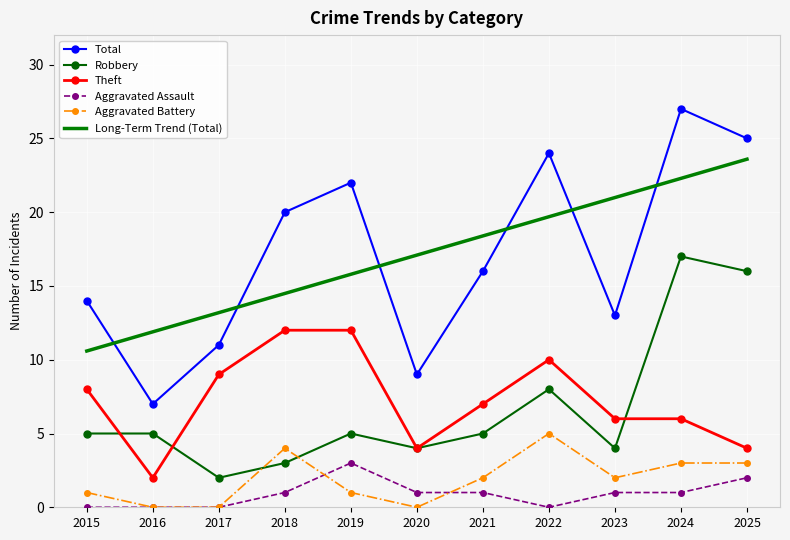

What is the sum of all Theft values?

80.0